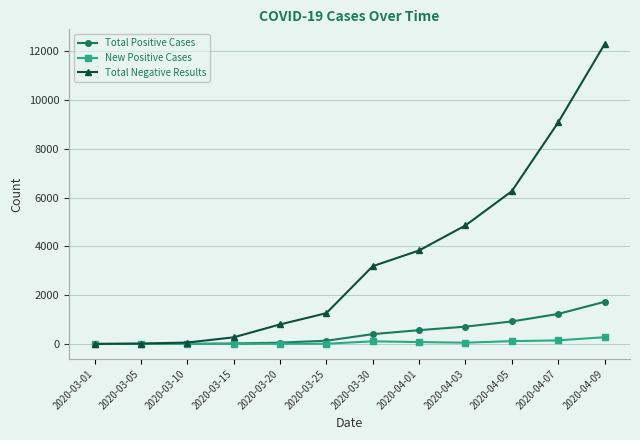

Which series has the largest total across all categories?

Total Negative Results